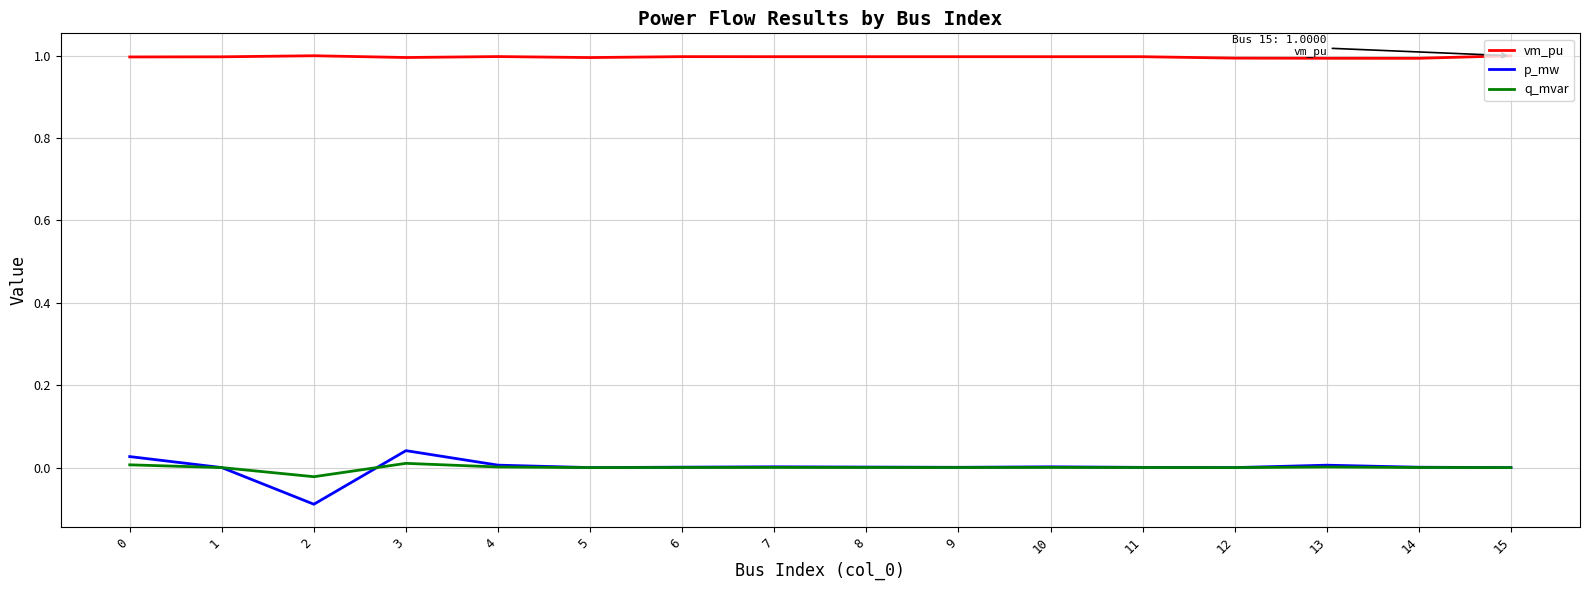

What is the greatest value displayed?

1.0